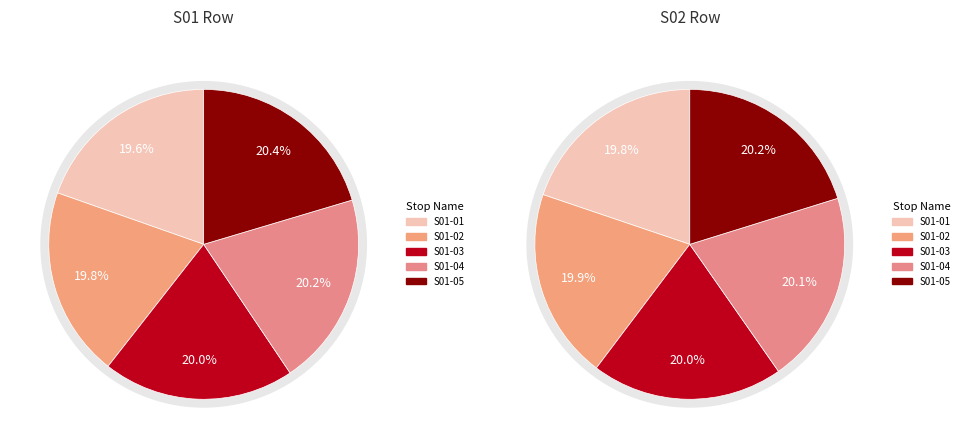

Which has a higher value, S01-01 or S01-05?

S01-05